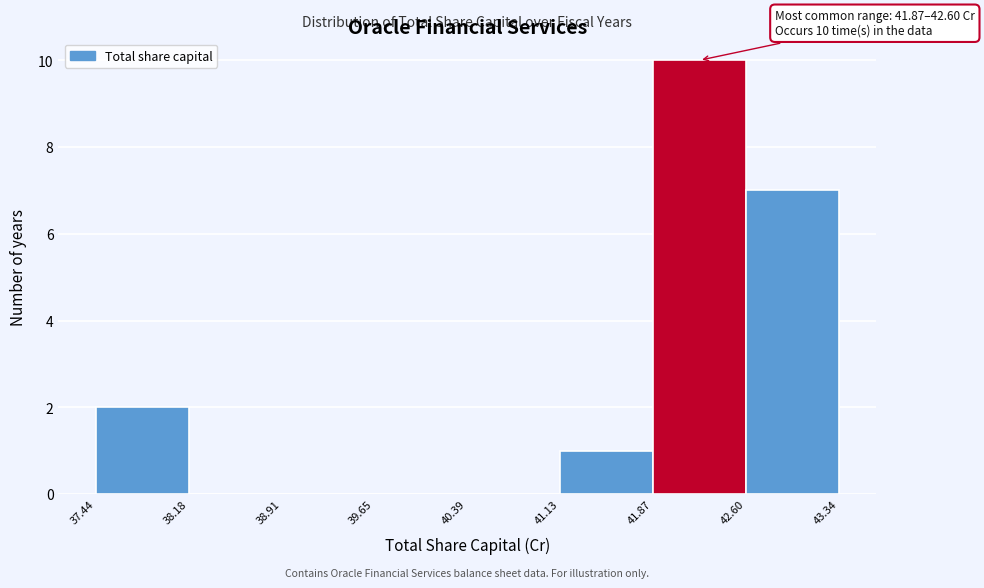

Which range on the x-axis has the tallest bar?

41.87 to 42.60